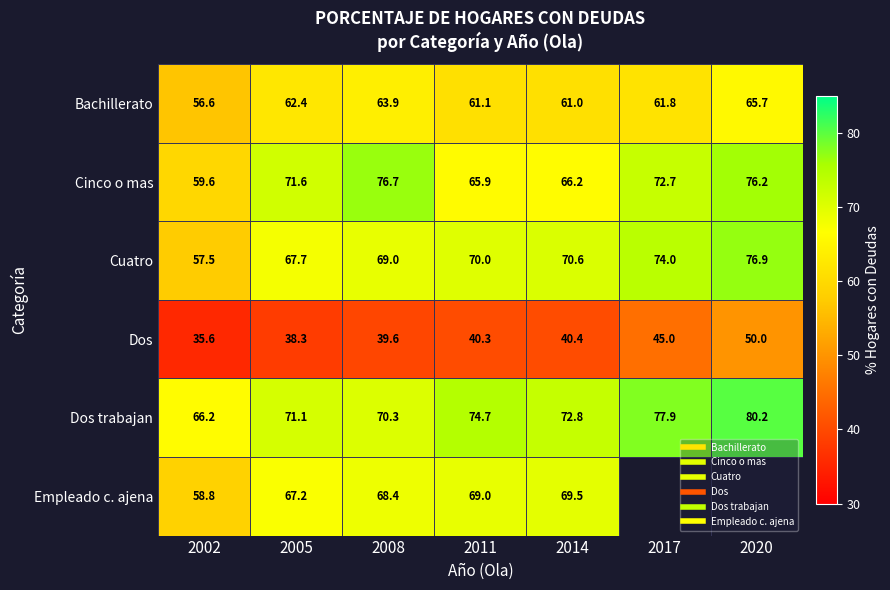

Rank the series by their maximum value, from lowest to highest.

Dos, Bachillerato, Empleado c. ajena, Cinco o mas, Cuatro, Dos trabajan